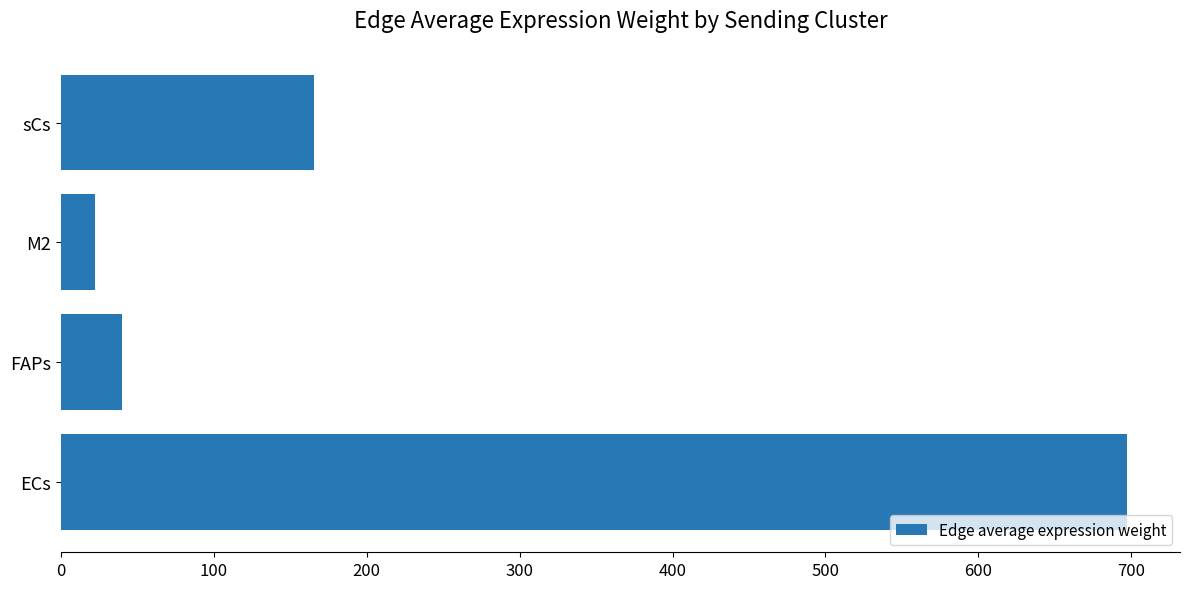

What is the sum of all values?

924.8